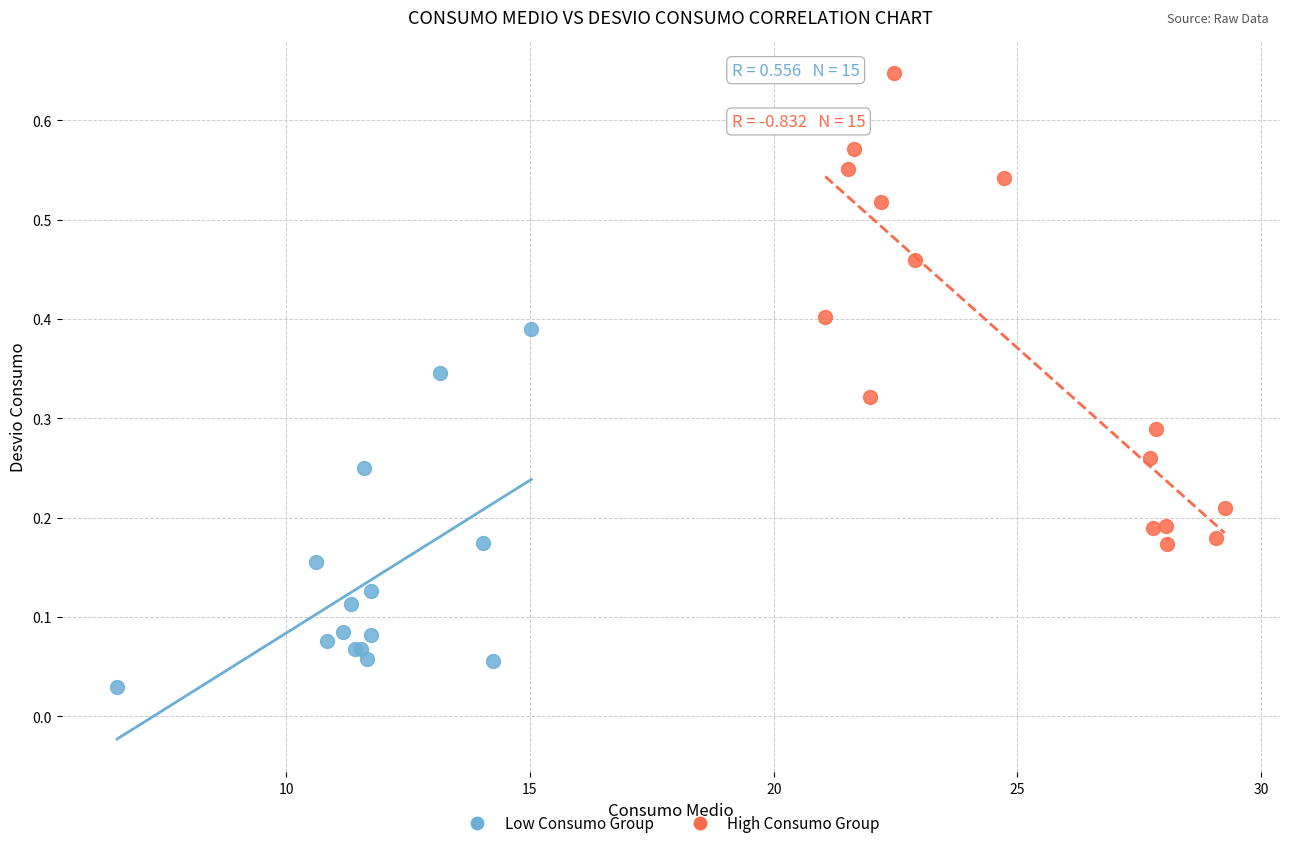

Which series has the widest spread of Y values?

High Consumo Group